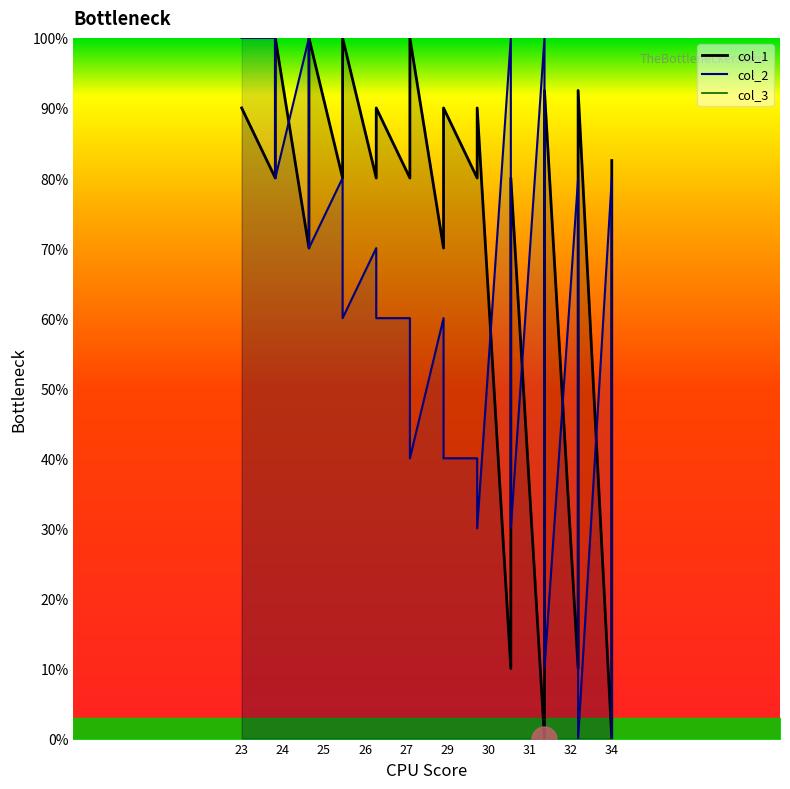

Is the value of col_1 at 26 greater than the value of col_2 at 31?

No